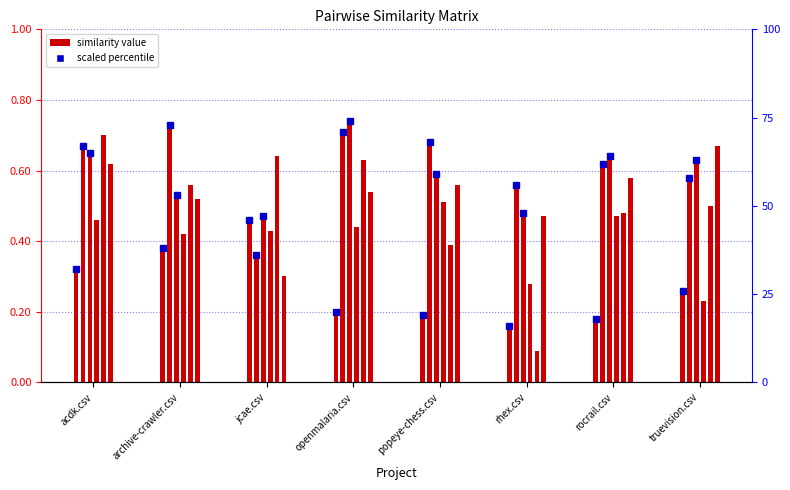

What is the sum of the jcae.csv values at acdk.csv and archive-crawler.csv?

0.7